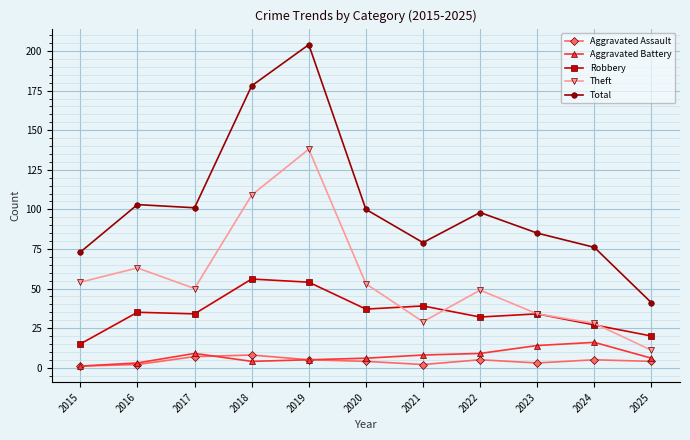

Which category has the highest value across all series?

2019